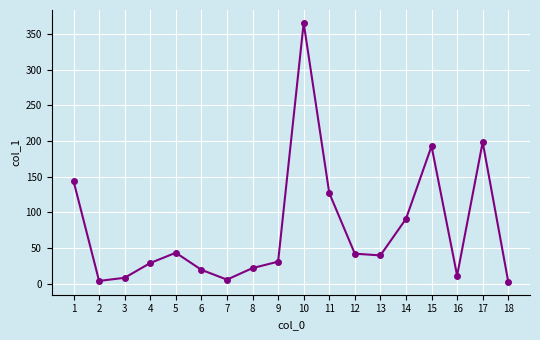

What is the maximum value shown in the chart?

365.7